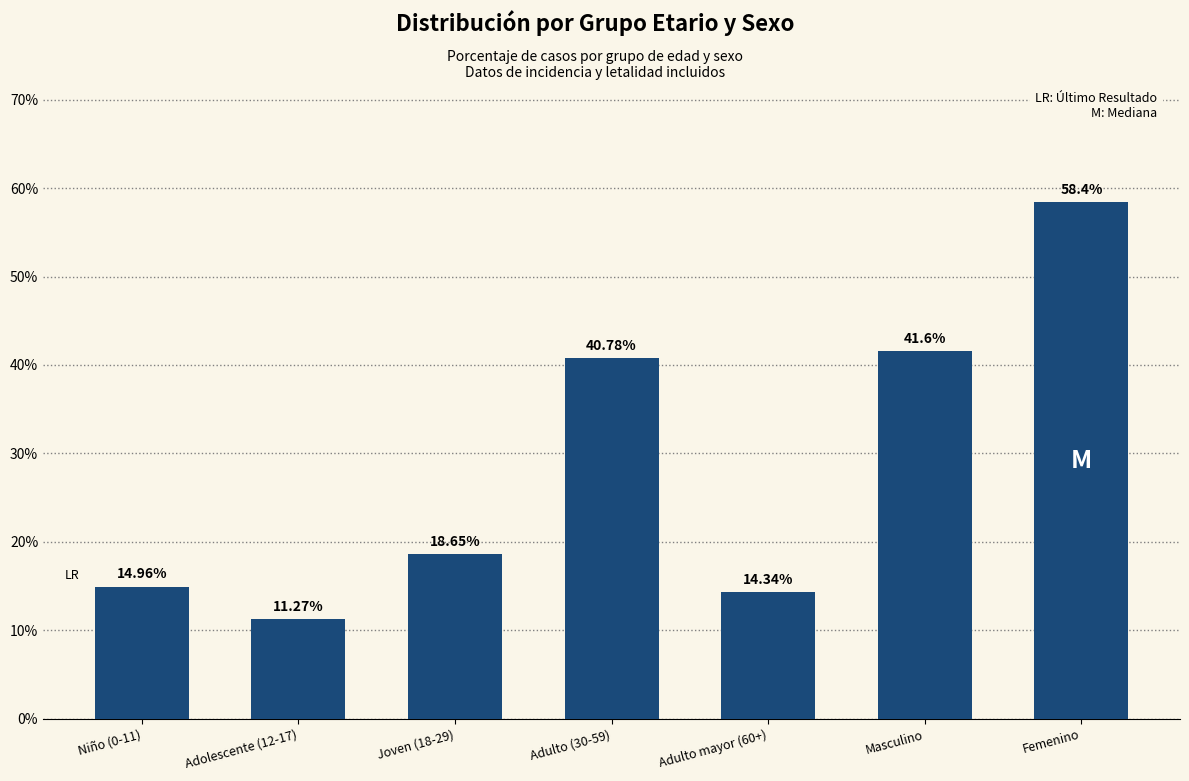

Where does the data first go above 18?

Joven (18-29)